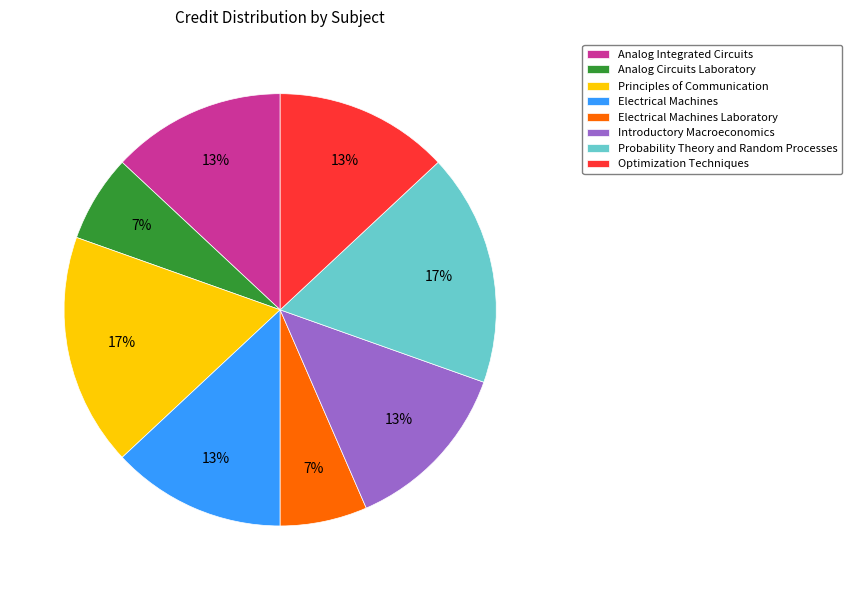

How many segments does this pie chart have?

8